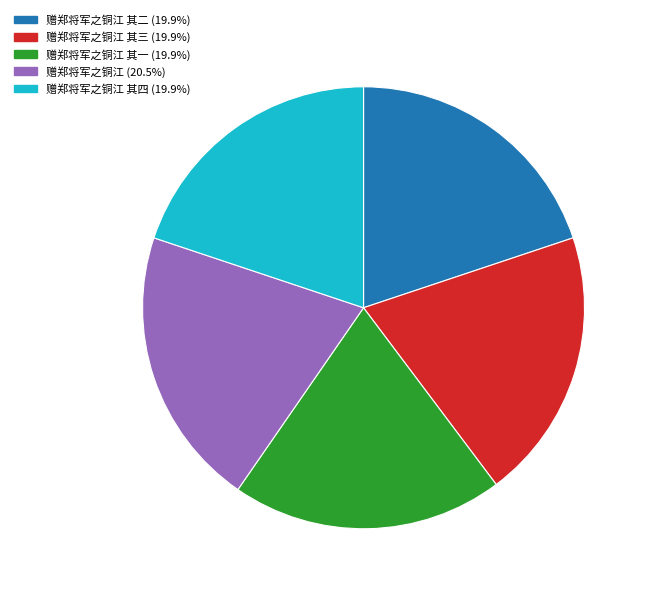

Is there a majority slice in this chart?

No